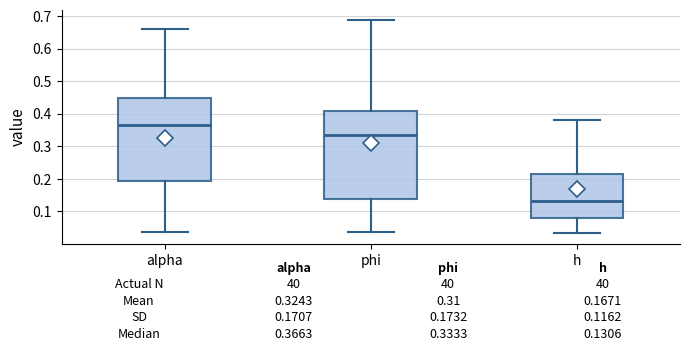

Comparing the boxes themselves (not the whiskers), which one is the tallest?

phi